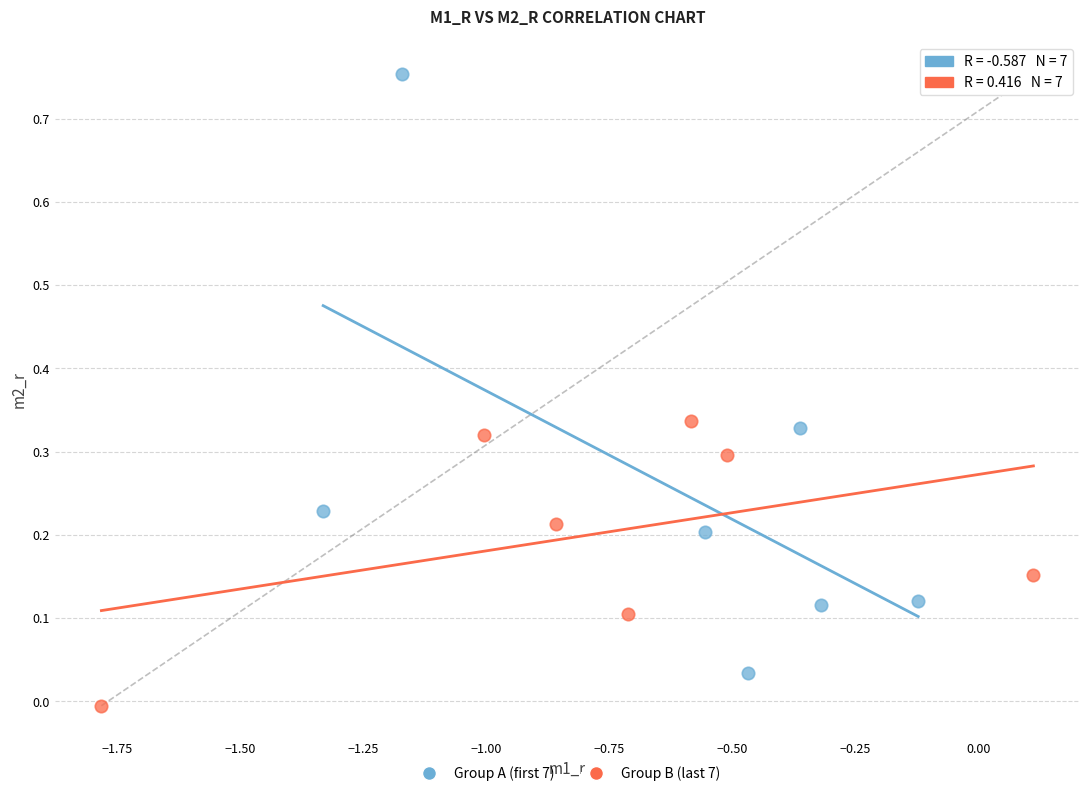

Which series contains the highest Y value?

Group A (first 7)